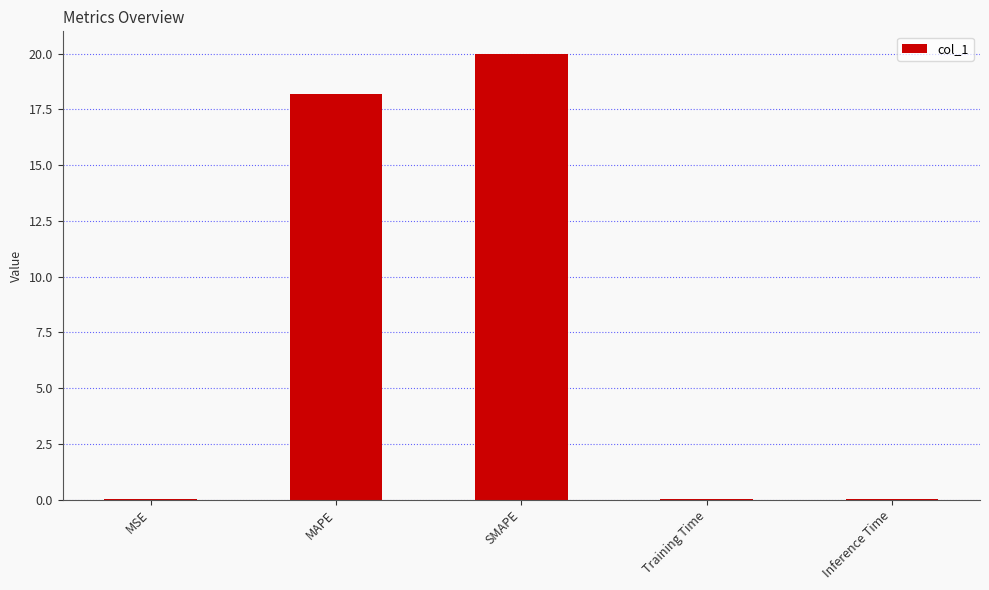

What is the sum of all values?

38.2